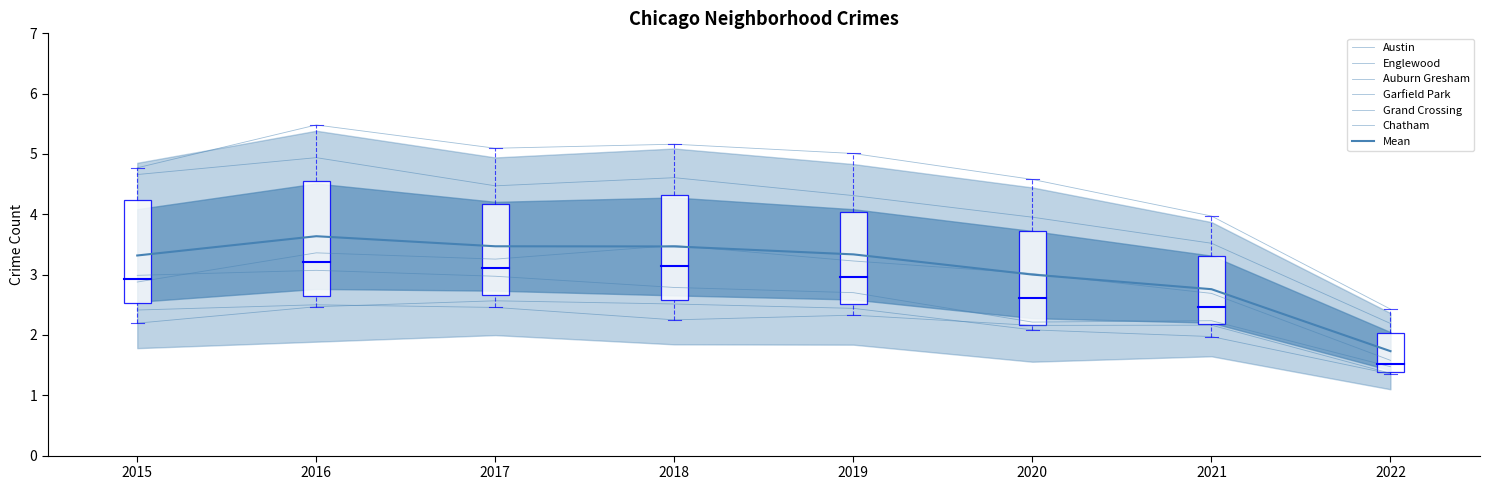

How many data points in Chatham are above 2?

6